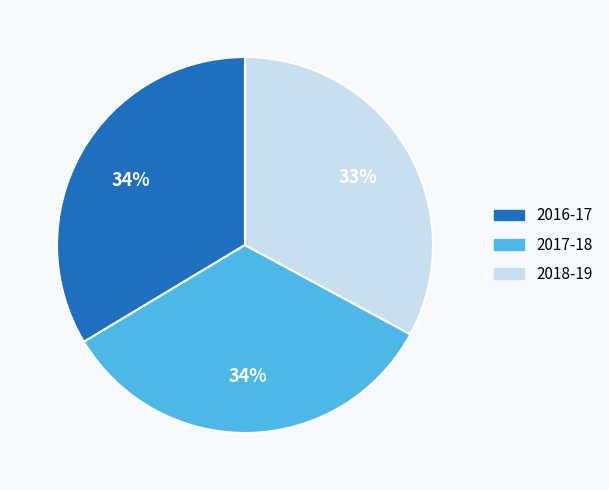

Count the number of slices in the pie.

3